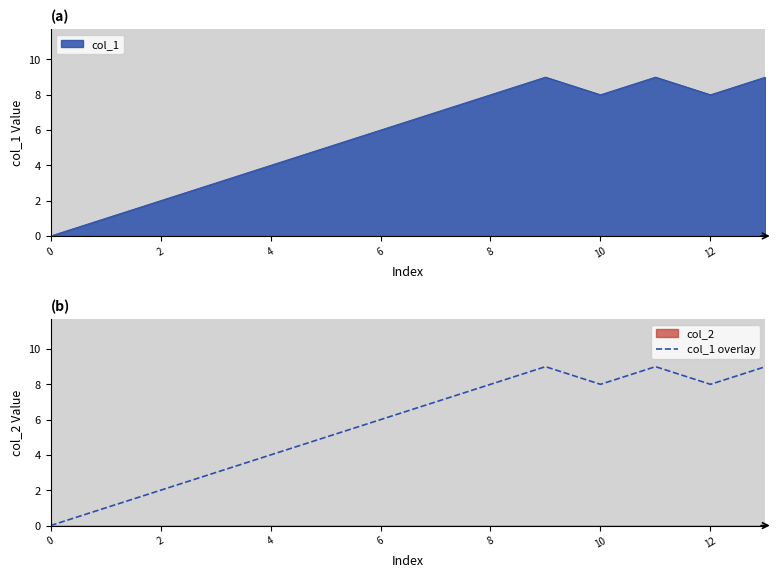

Is it true that col_1 overlay equals 8 at 10?

True